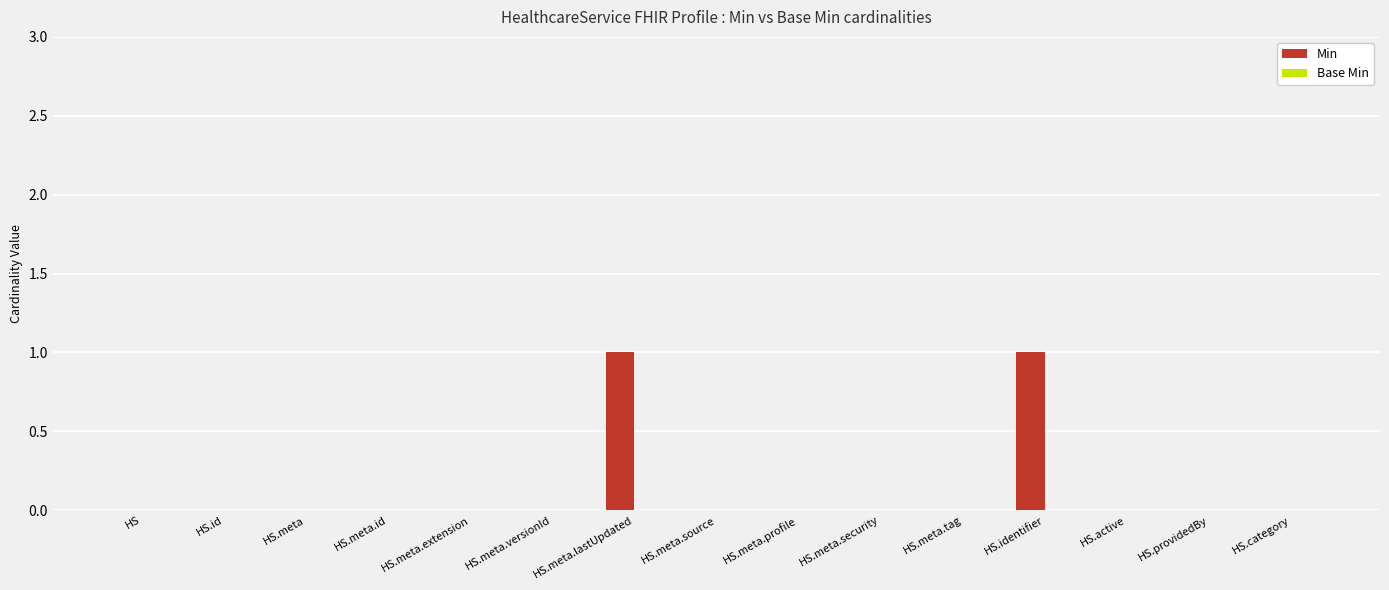

The chart shows a value of 0 at HS.meta. True or false?

True